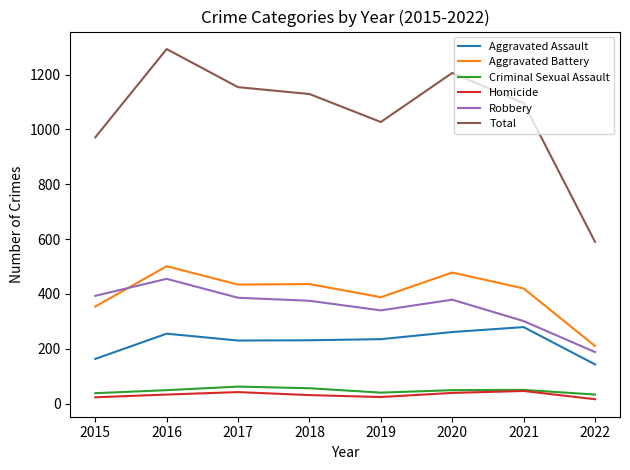

Does the chart have visible grid lines?

No